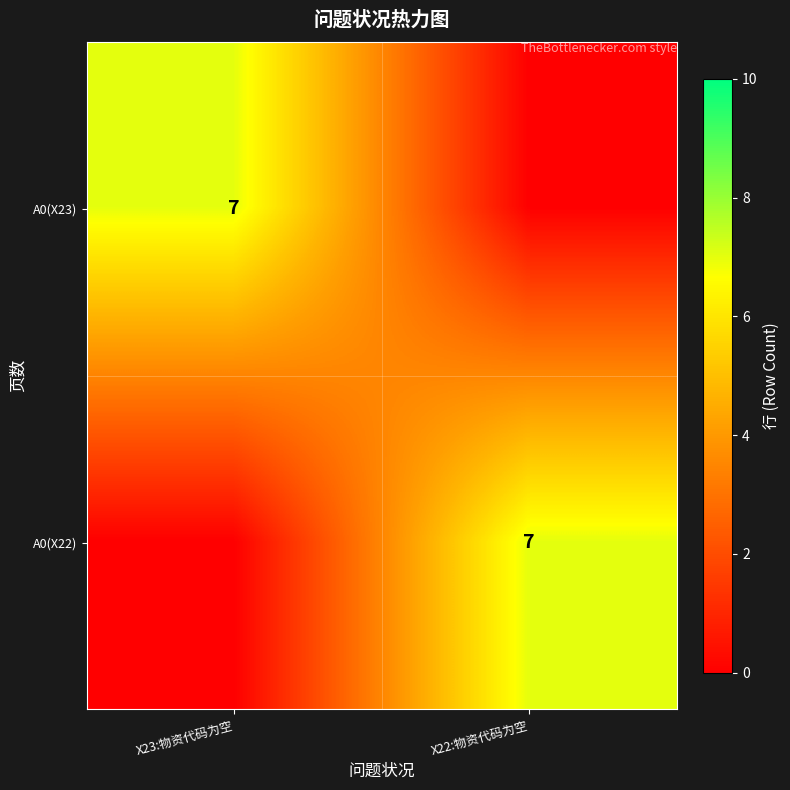

What is the spread (max minus min) of values at X23:物资代码为空?

7